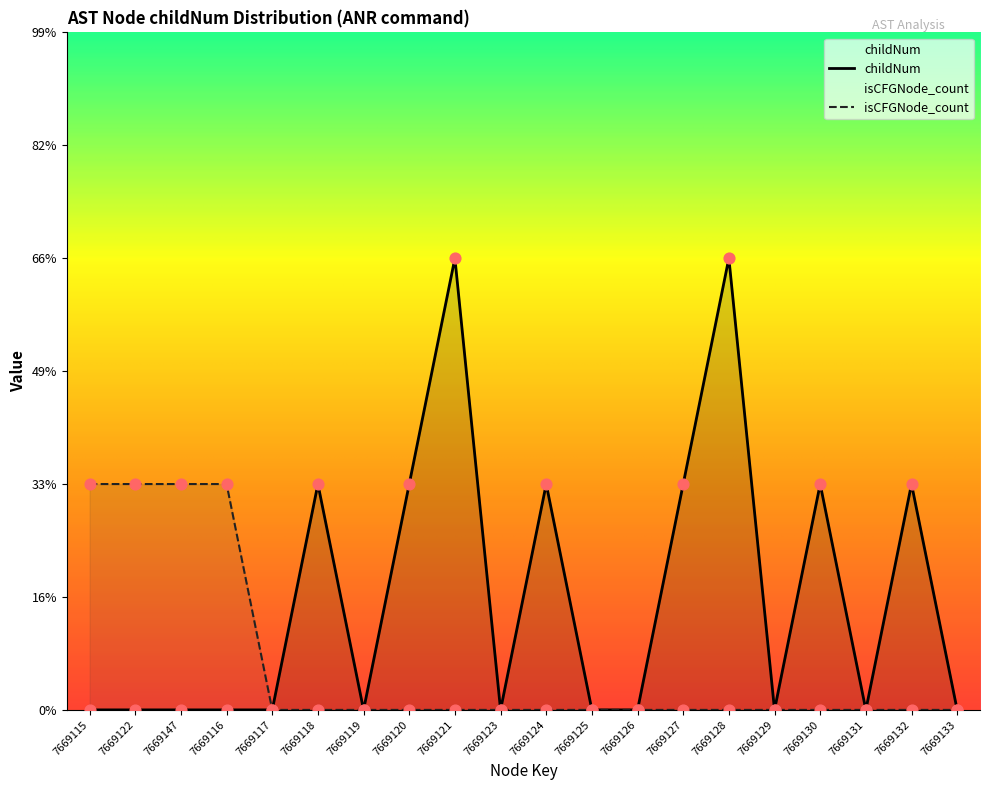

Which series contains the highest Y value?

childNum